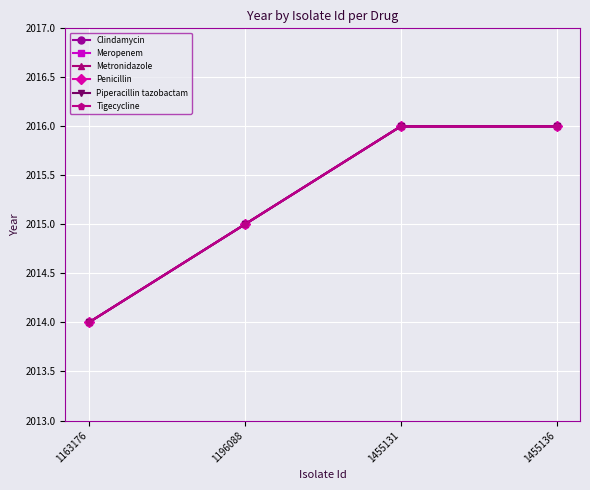

True or false: Piperacillin tazobactam and Meropenem intersect in this chart.

False